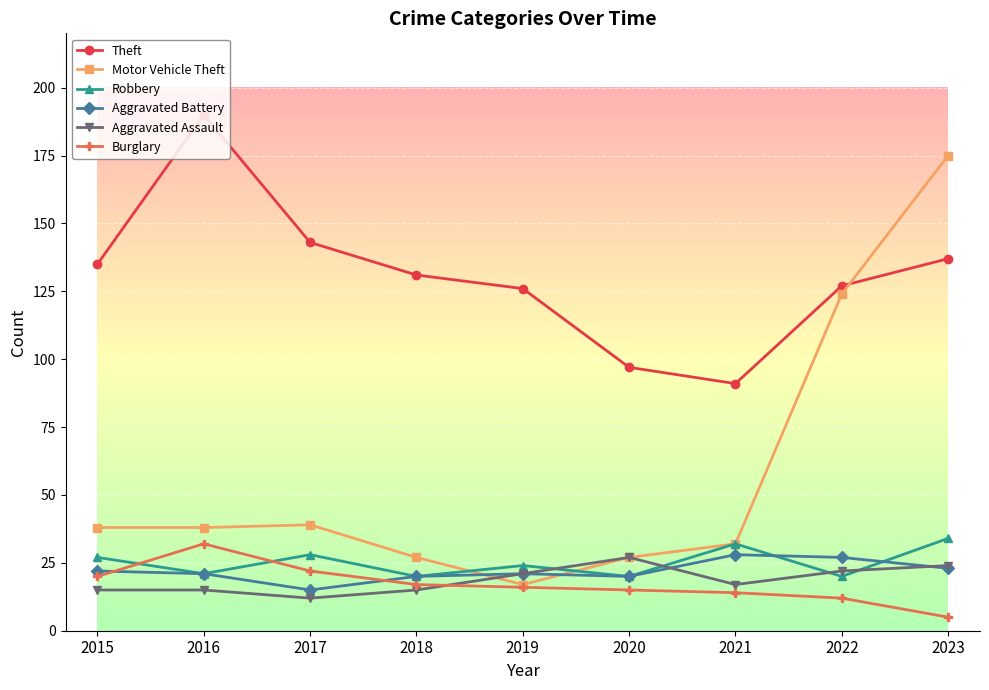

At which category does the chart reach its peak across all series?

2016